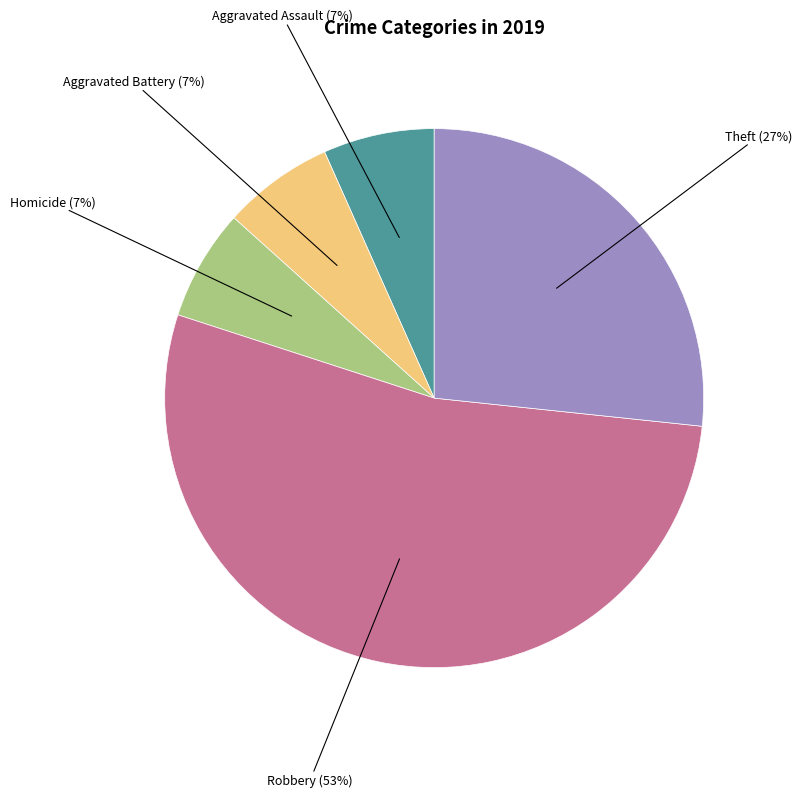

Does any single category account for the majority?

Yes